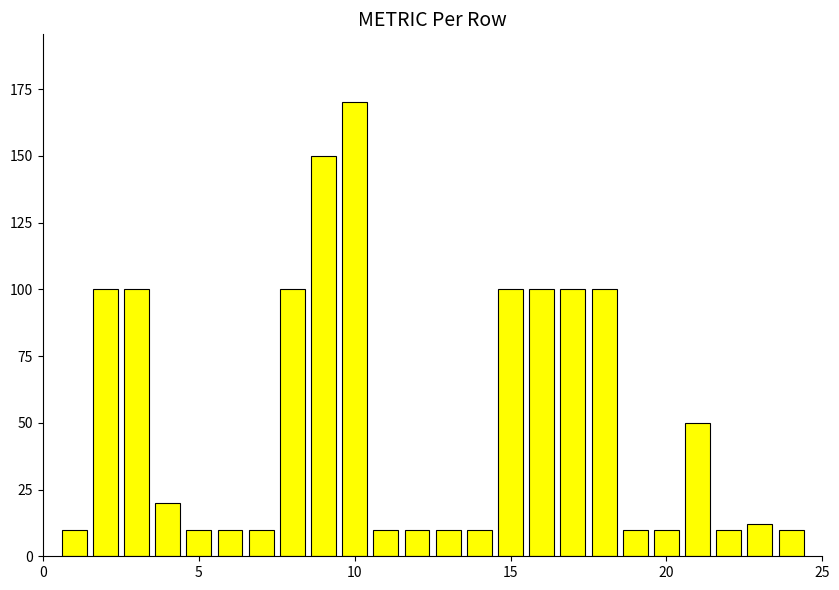

Reading left to right, extract all data points from this chart.

10	100	100	20	10	10	10	100	150	170	10	10	10	10	100	100	100	100	10	10	50	10	12	10